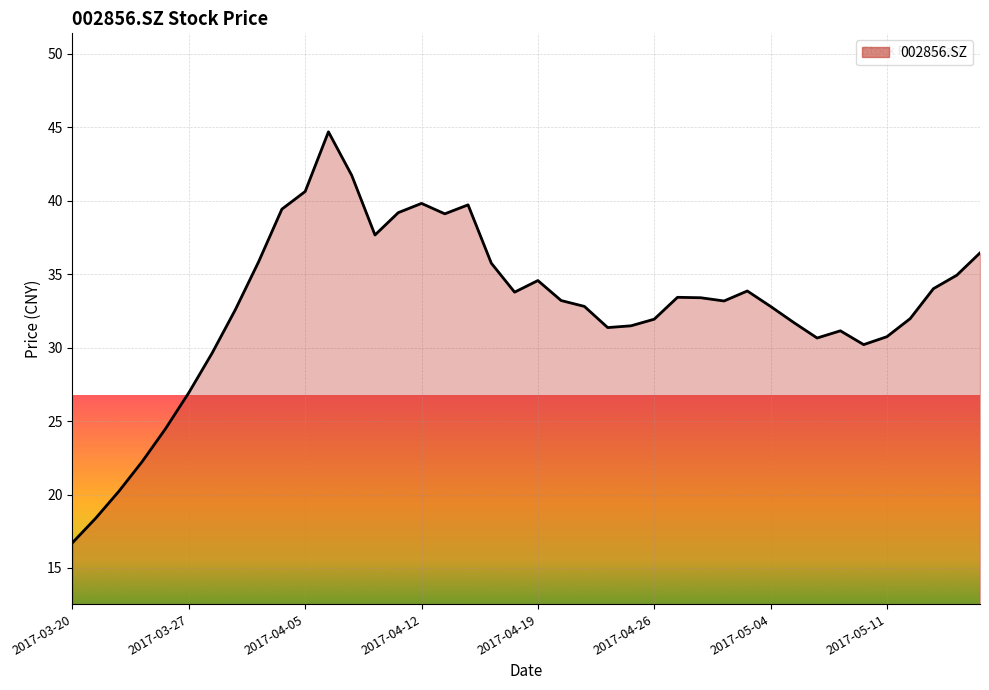

What is the maximum value shown in the chart?

44.7